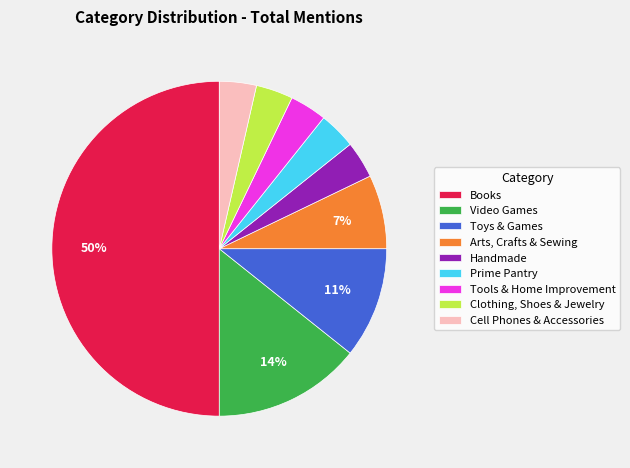

The Video Games slice represents 14% of the pie. True or false?

True